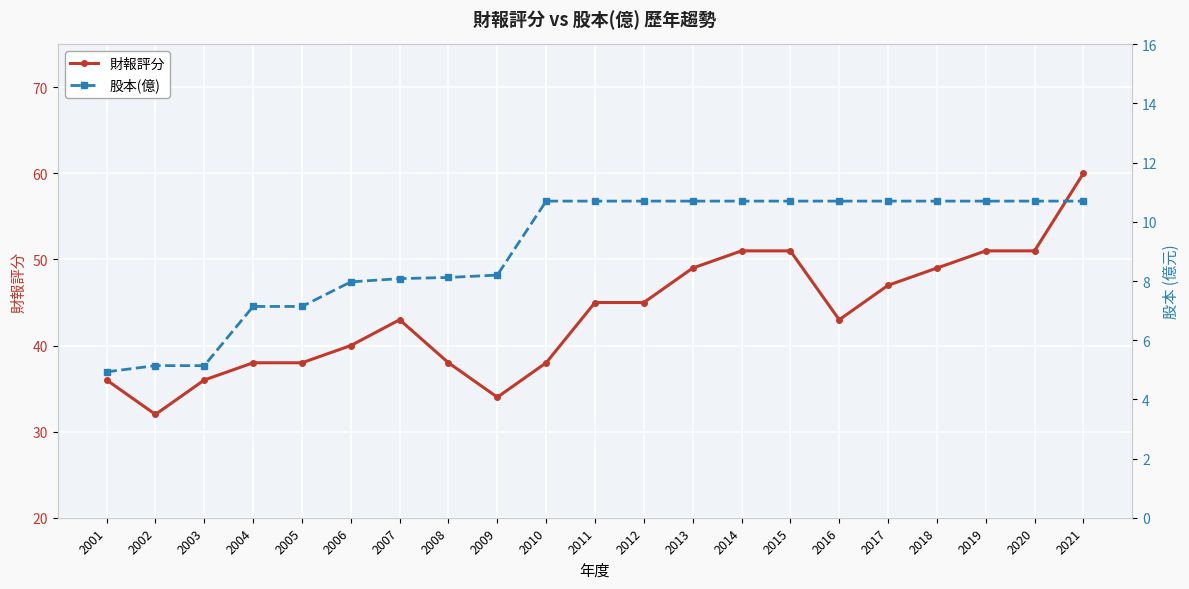

What is the maximum value for 股本(億)?

10.7